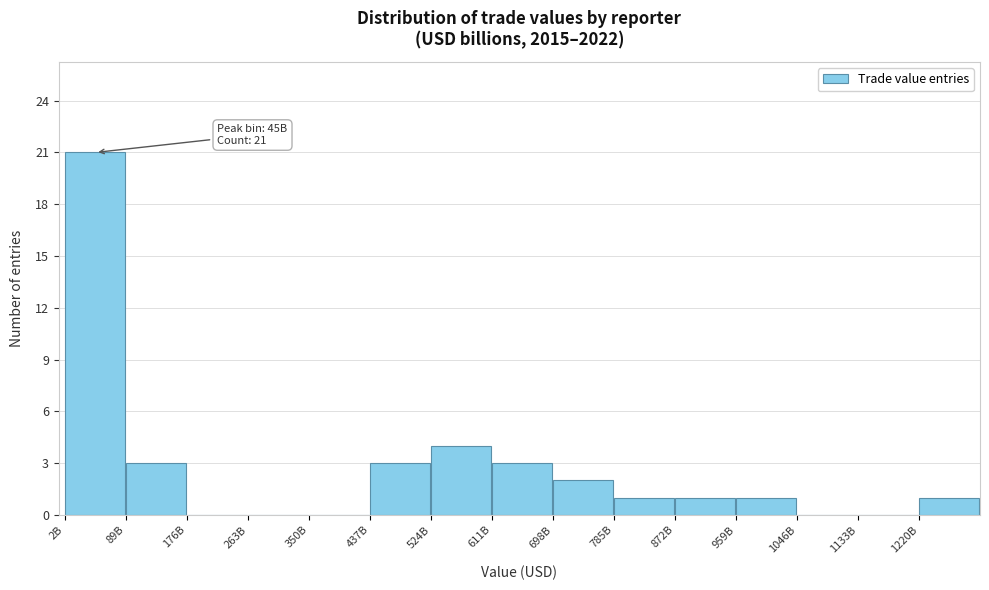

Reading left to right, extract all data points from this chart.

2B=21	89B=3	176B=0	263B=0	350B=0	437B=3	524B=4	611B=3	698B=2	785B=1	872B=1	959B=1	1046B=0	1133B=0	1220B=1